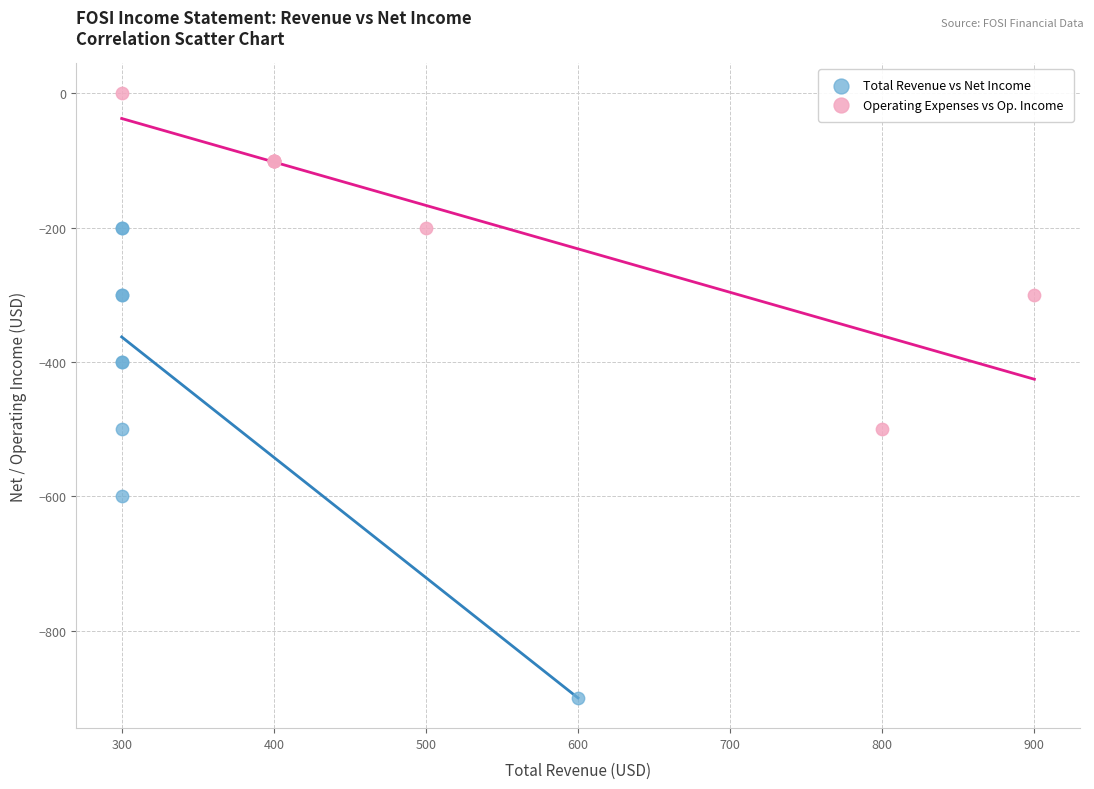

Which series reaches the minimum Y coordinate?

Total Revenue vs Net Income